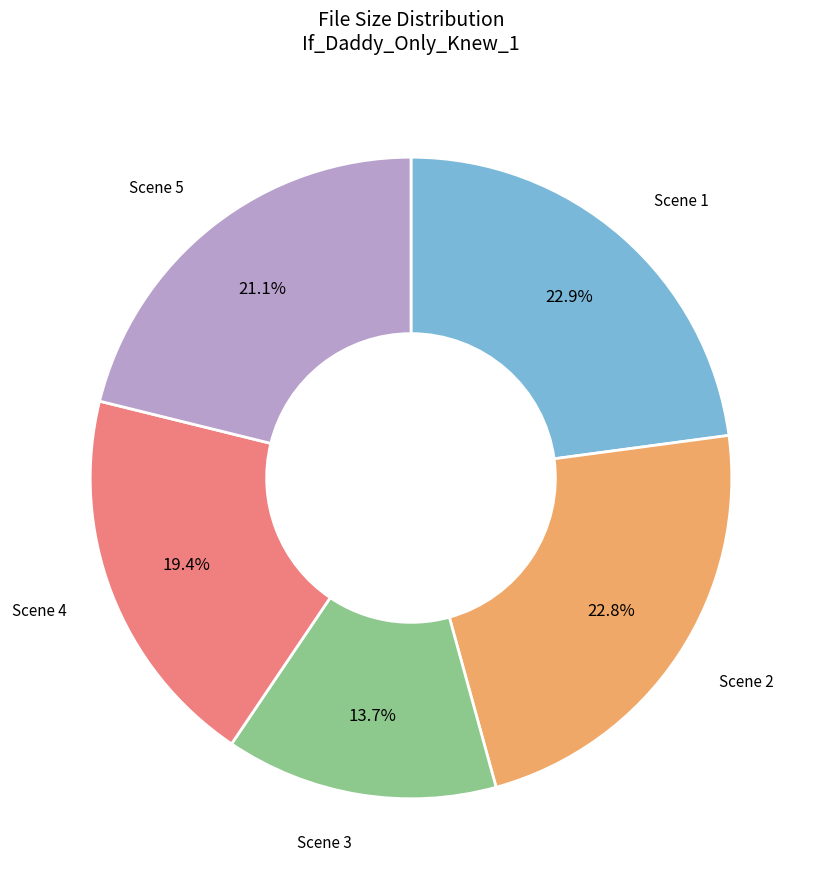

Is there any slice that represents more than half of the pie?

No